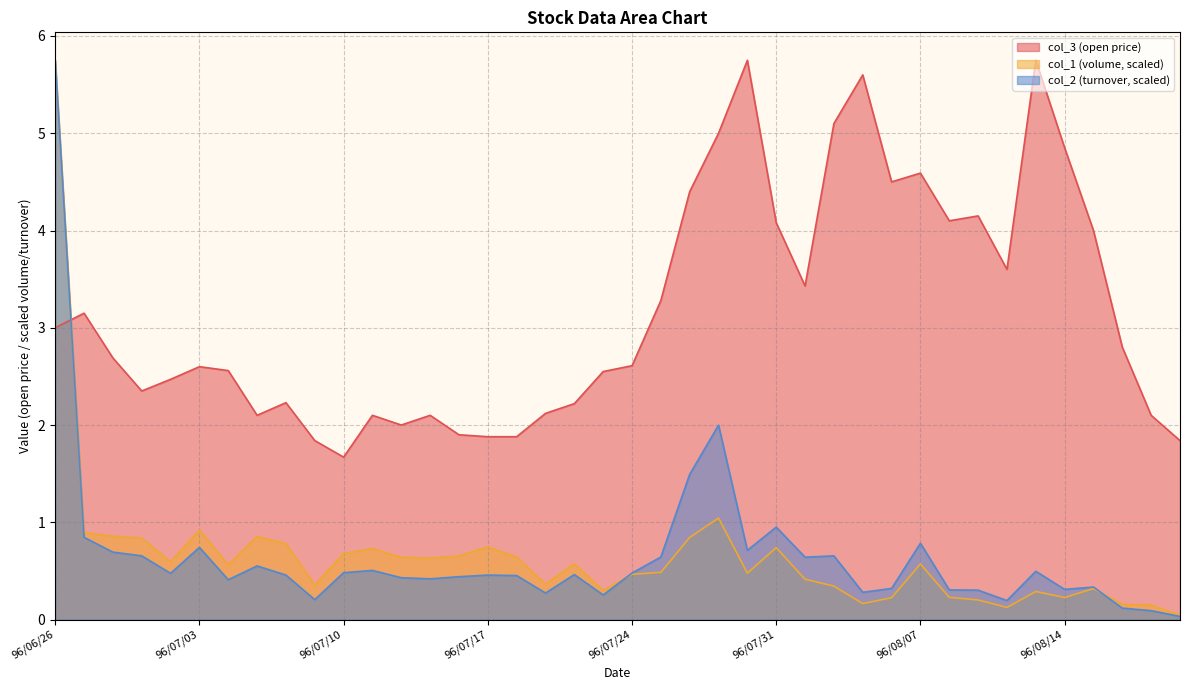

How many lines are shown in the chart?

3